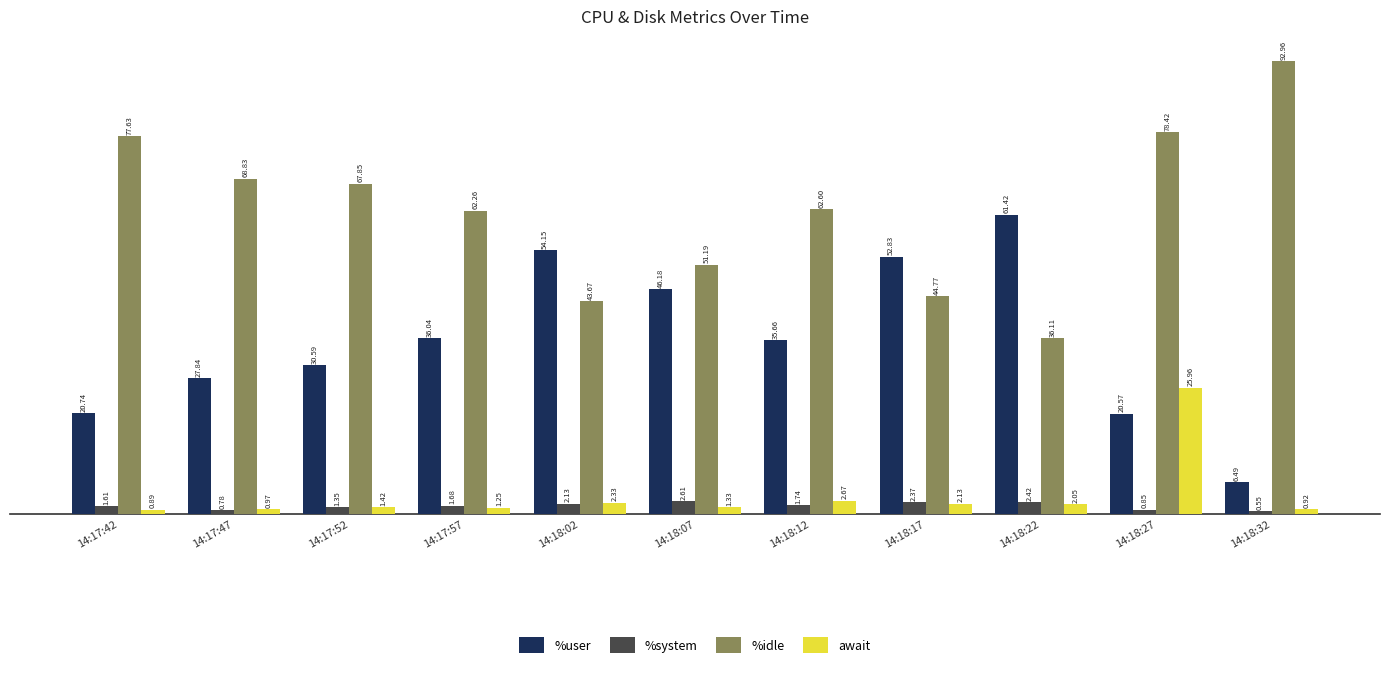

What position from the left is 14:17:42?

1